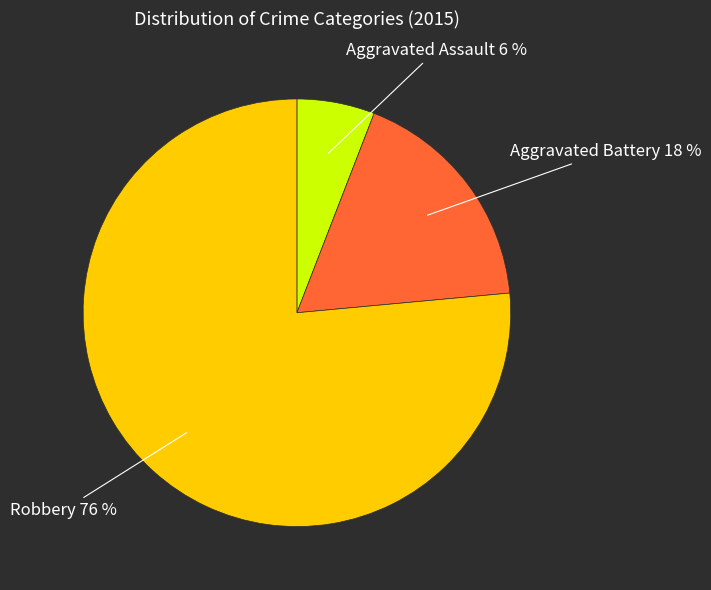

Does any single category account for the majority?

Yes